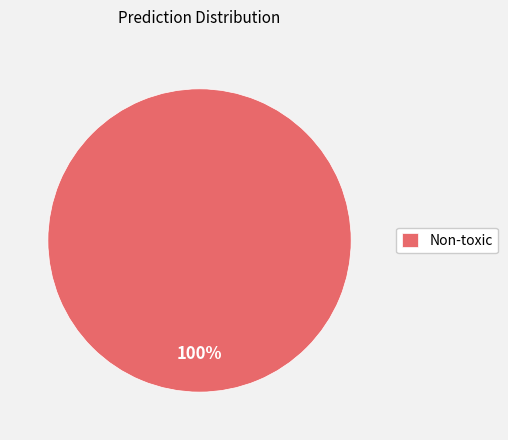

Is it true that Non-toxic is 100% of the pie?

True